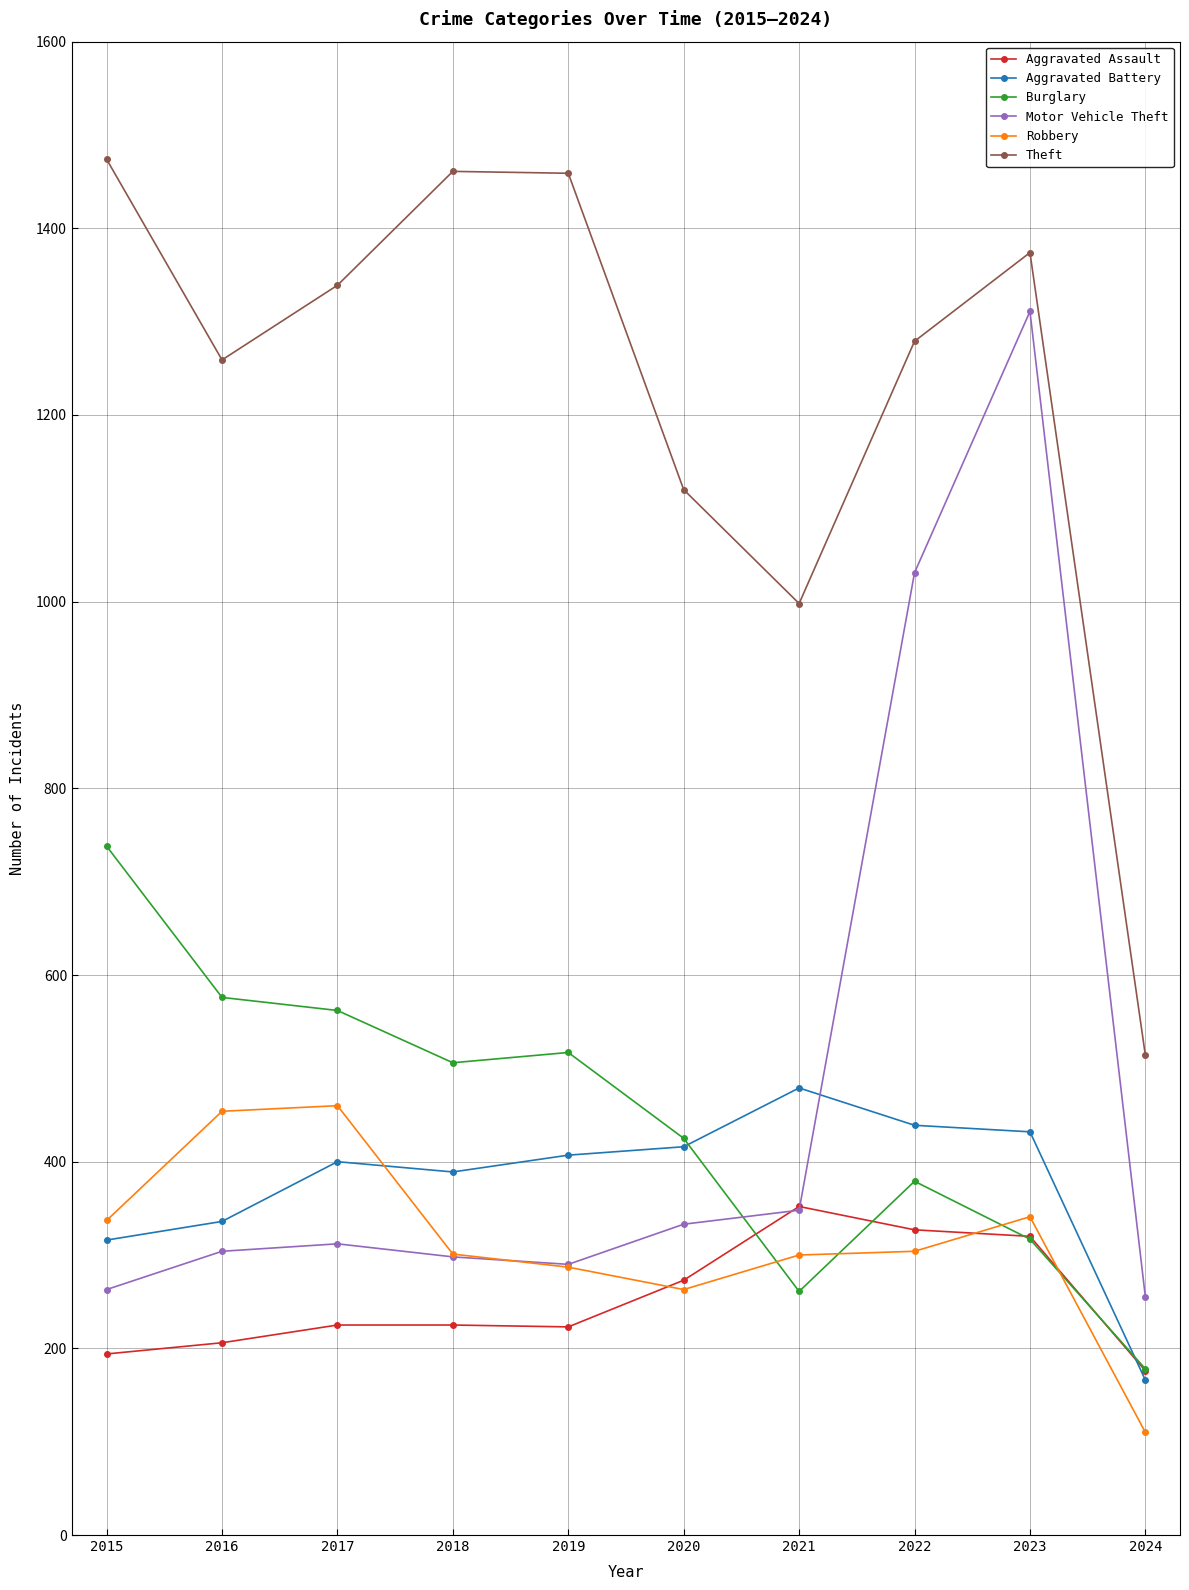

The value of Motor Vehicle Theft at 2022 is 1031. True or false?

True